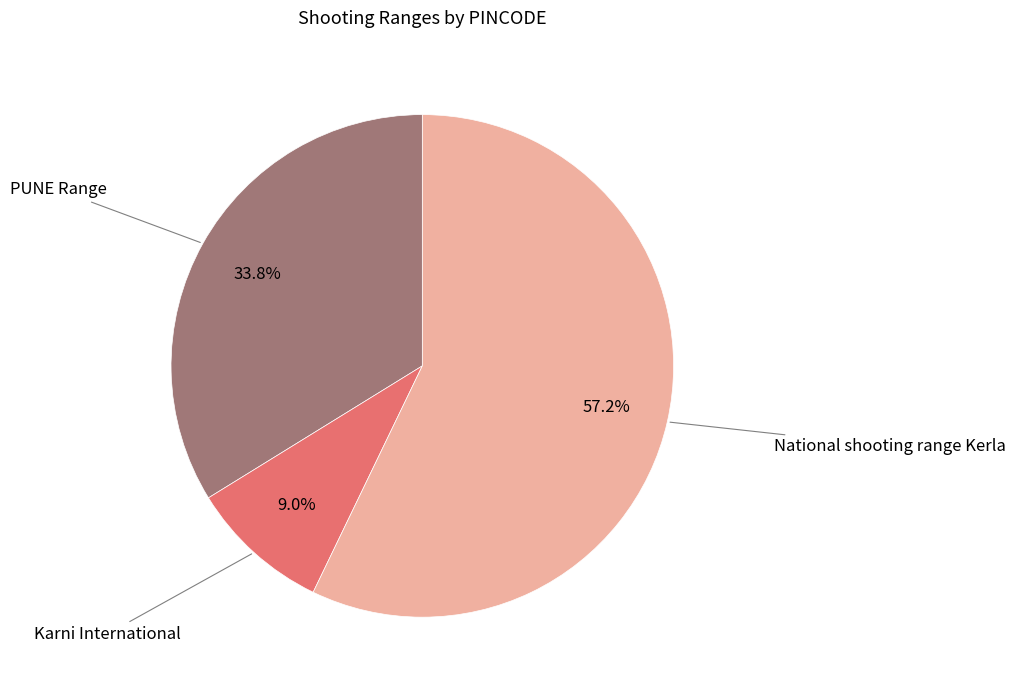

Is there a majority slice in this chart?

Yes